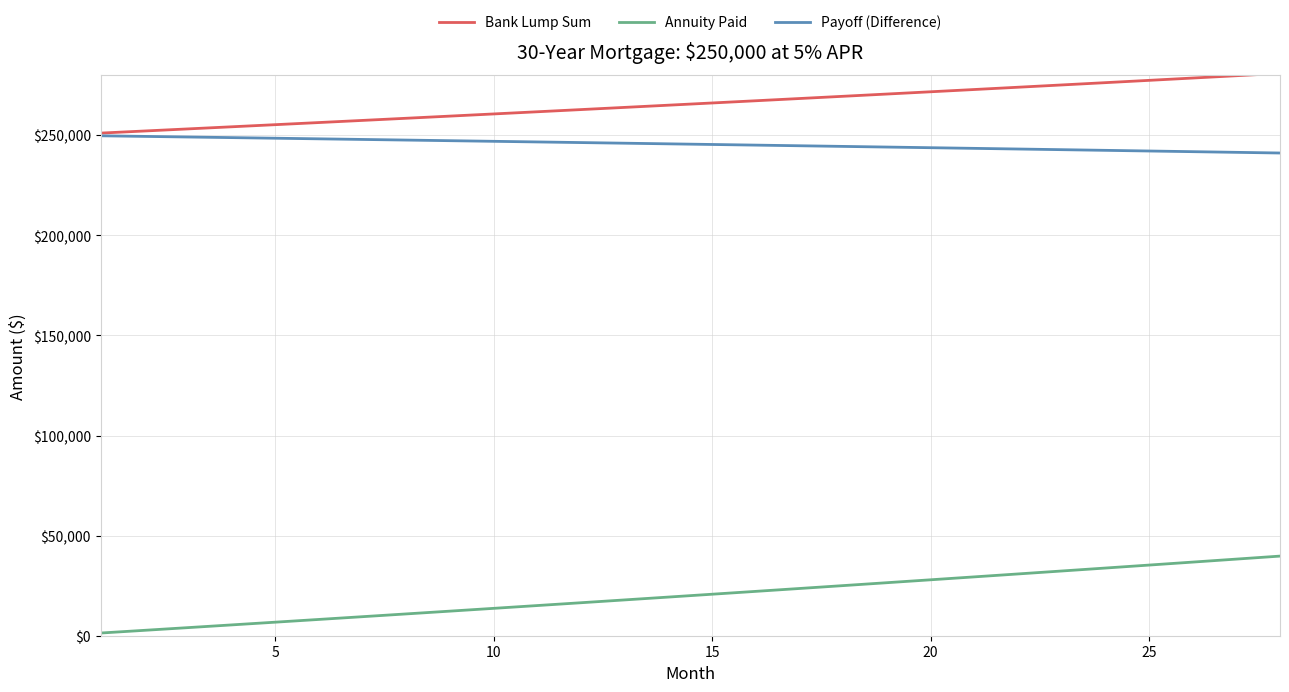

True or false: Bank Lump Sum and Annuity Paid intersect in this chart.

False